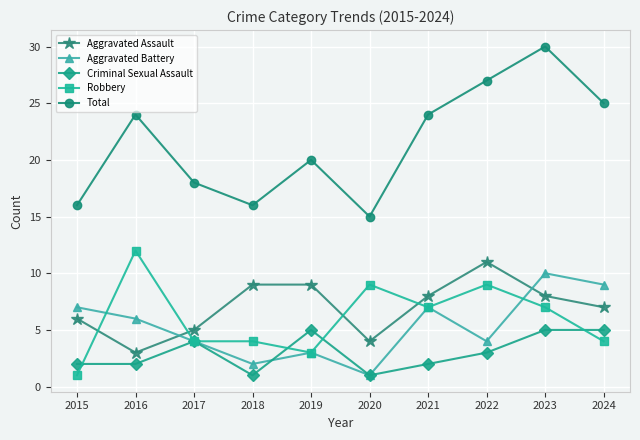

Which series has the largest range (max minus min)?

Total